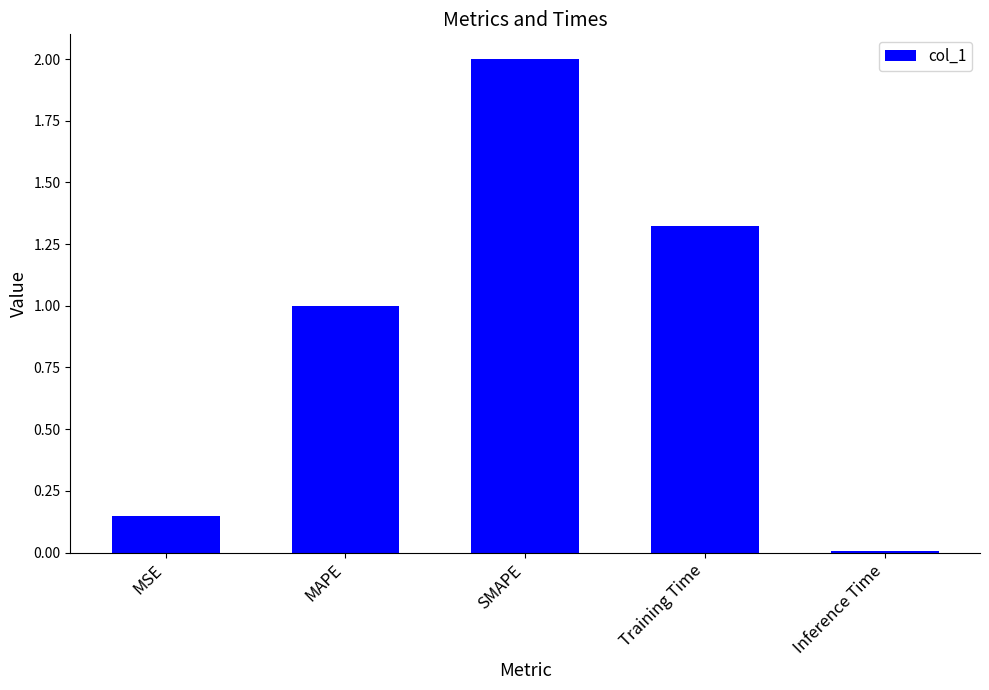

What position from the right is Training Time?

2